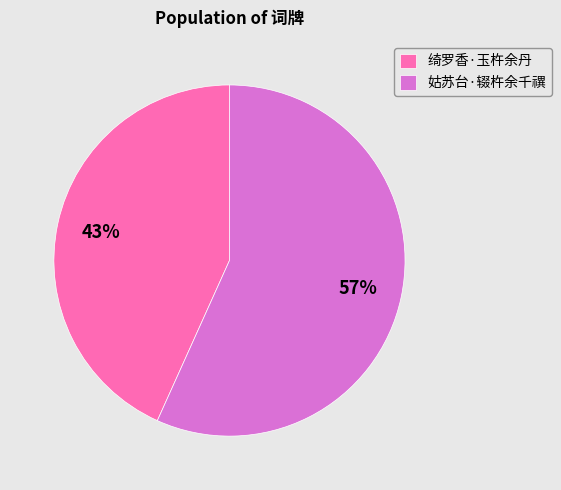

Approximately how many times larger is the value at 姑苏台·辍杵余千禩 compared to 绮罗香·玉杵余丹?

1.3